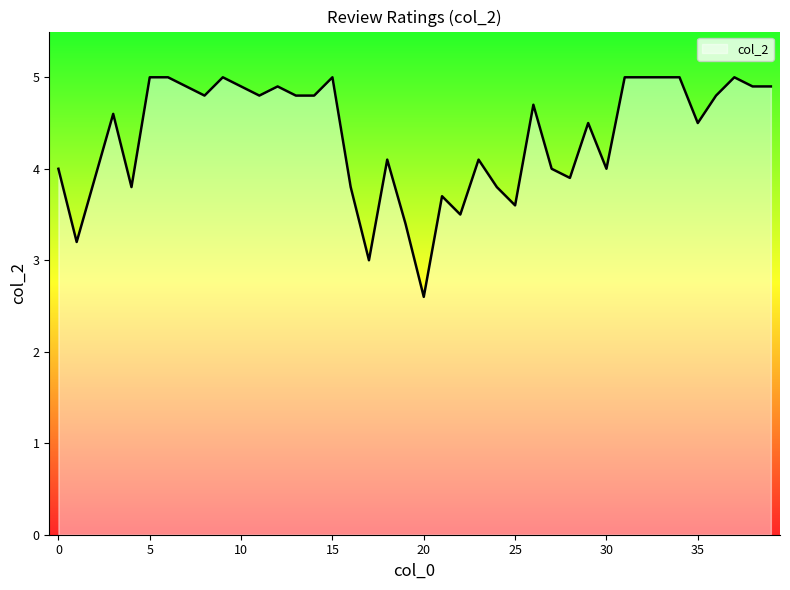

What is the maximum value shown in the chart?

5.0